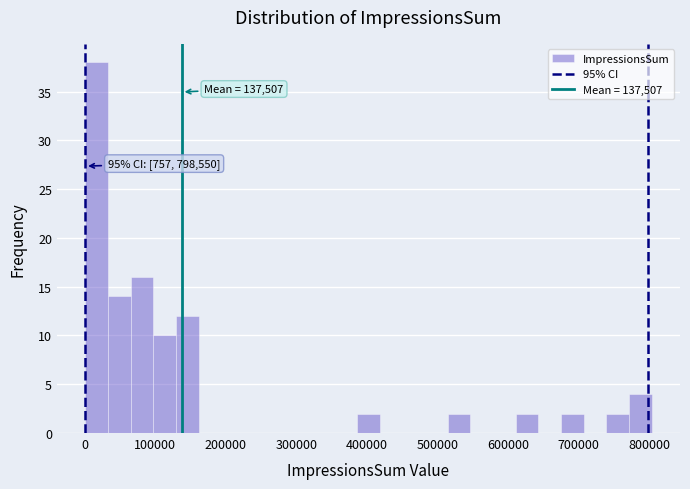

Around what value on the x-axis is the tallest bar? Give the approximate position of its centre, as read against the axis.

20000